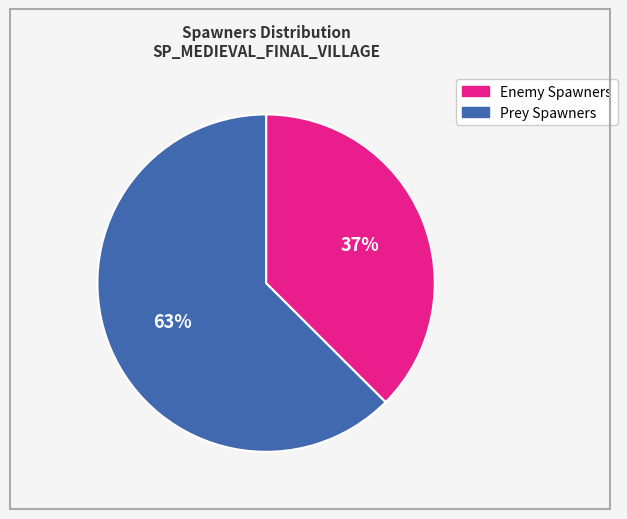

To the nearest percent, what is the average slice percentage?

50%